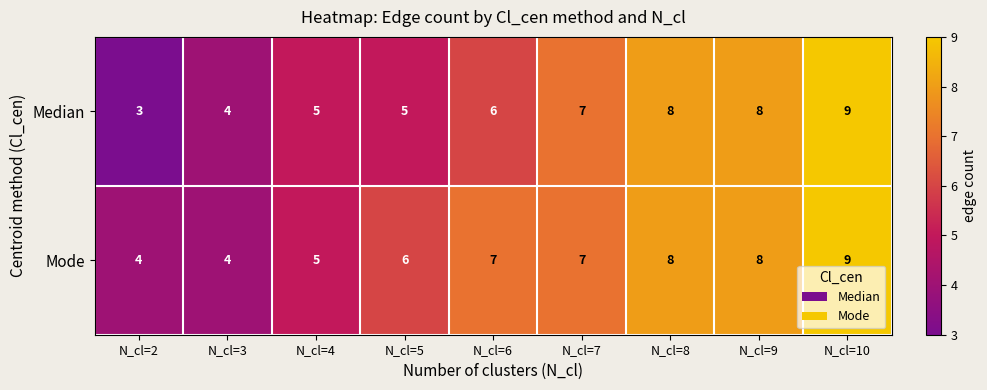

Between N_cl=5 and N_cl=9, which series saw the biggest shift?

Median